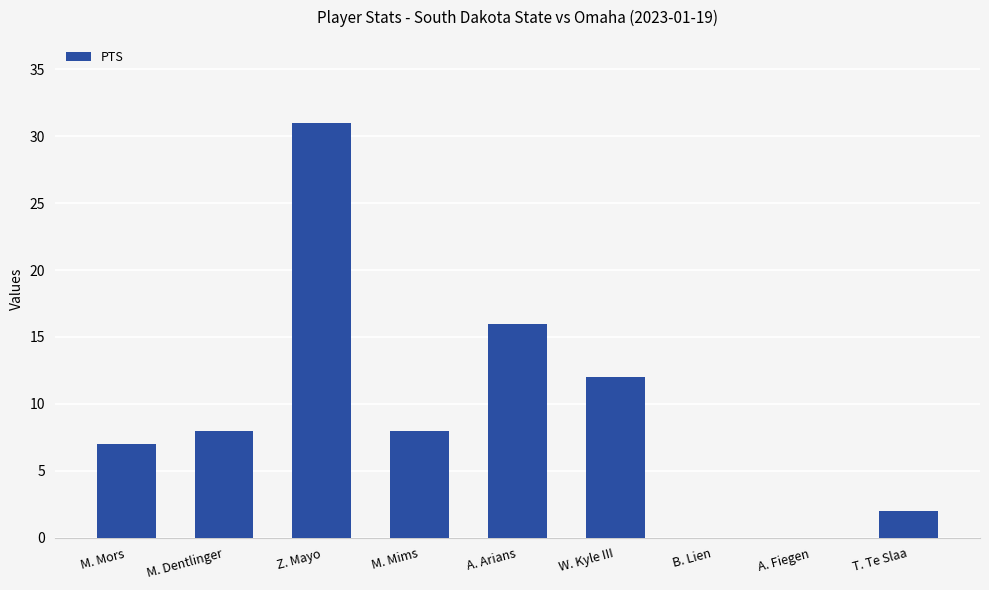

What is the sum of all values?

84